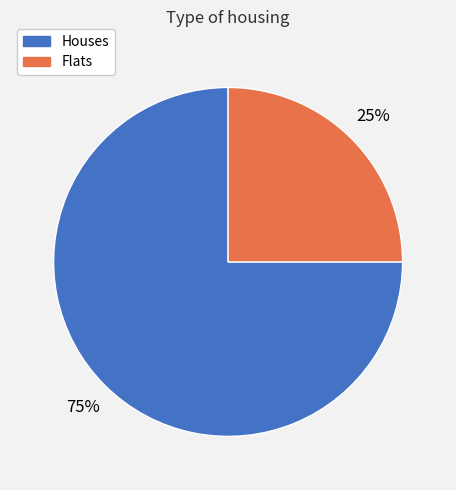

To the nearest percent, what percentage of the pie is Flats?

25%